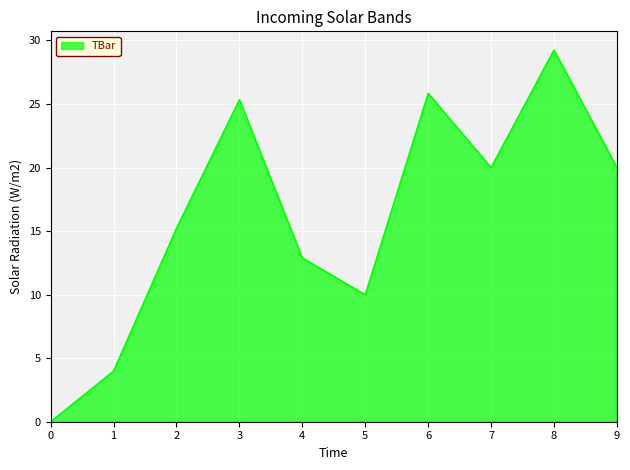

Which category has the highest value across all series?

8